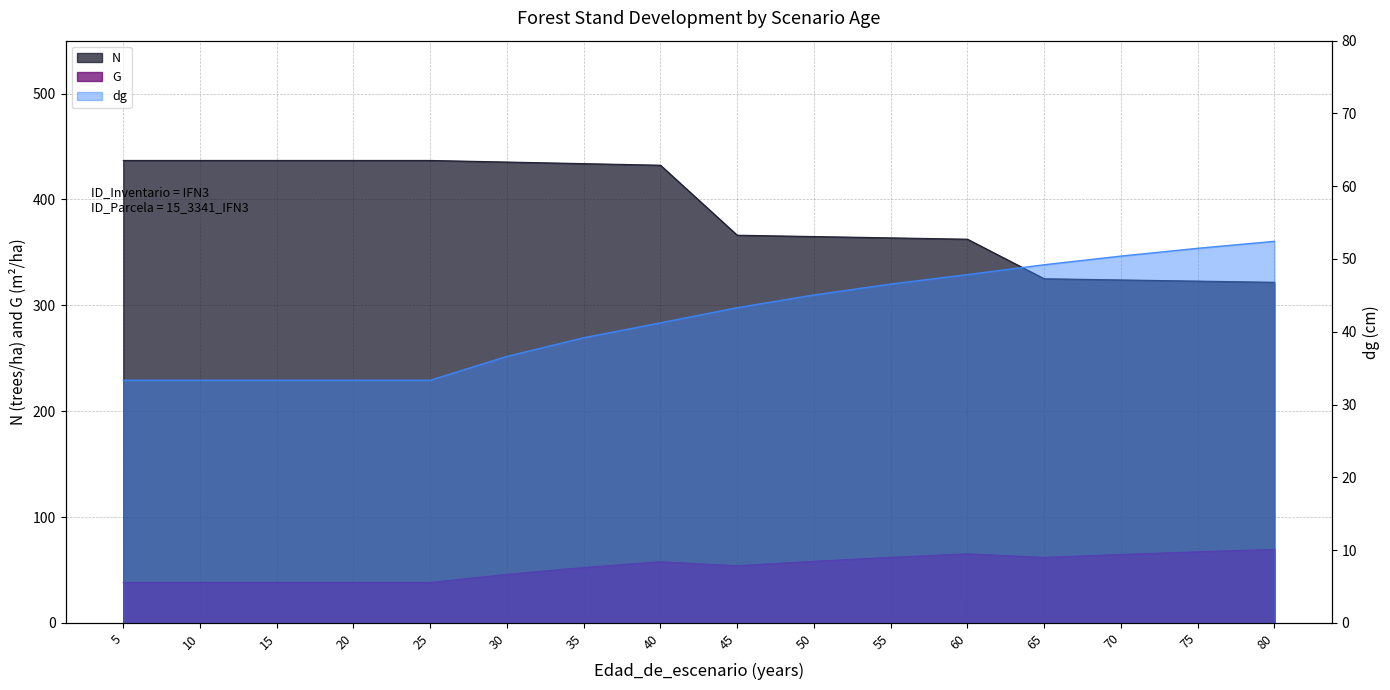

What is the value of the dg point at the 5th from the left?

33.3